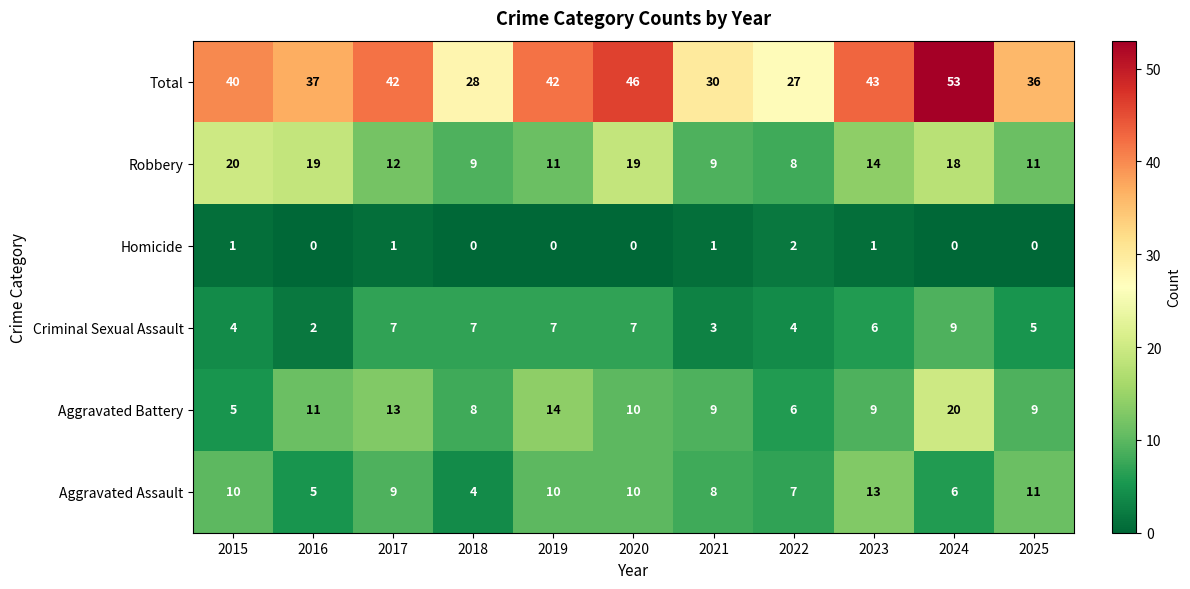

What is the difference between the second highest and second lowest values in the Criminal Sexual Assault series?

4